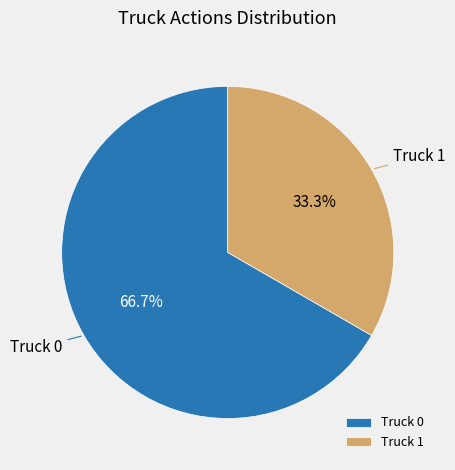

Count the number of slices in the pie.

2